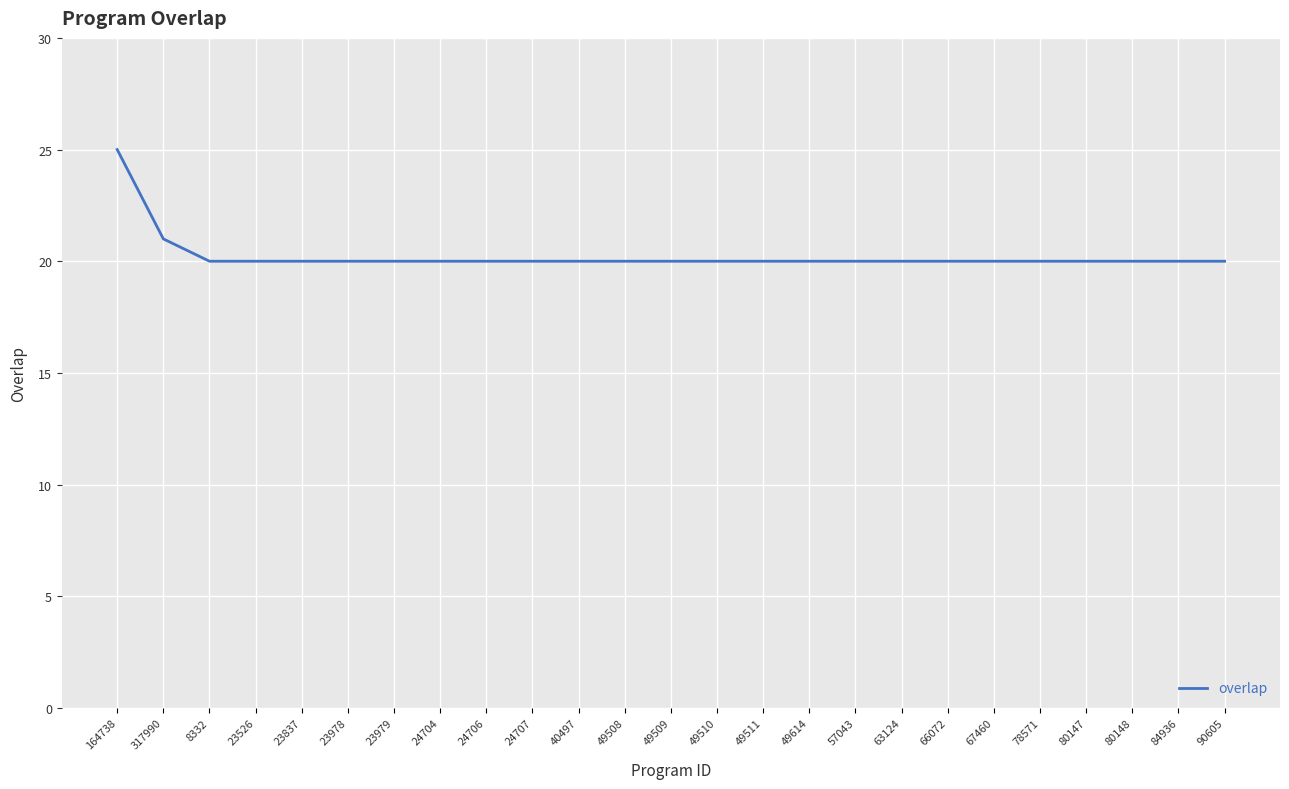

What is the greatest value displayed?

25